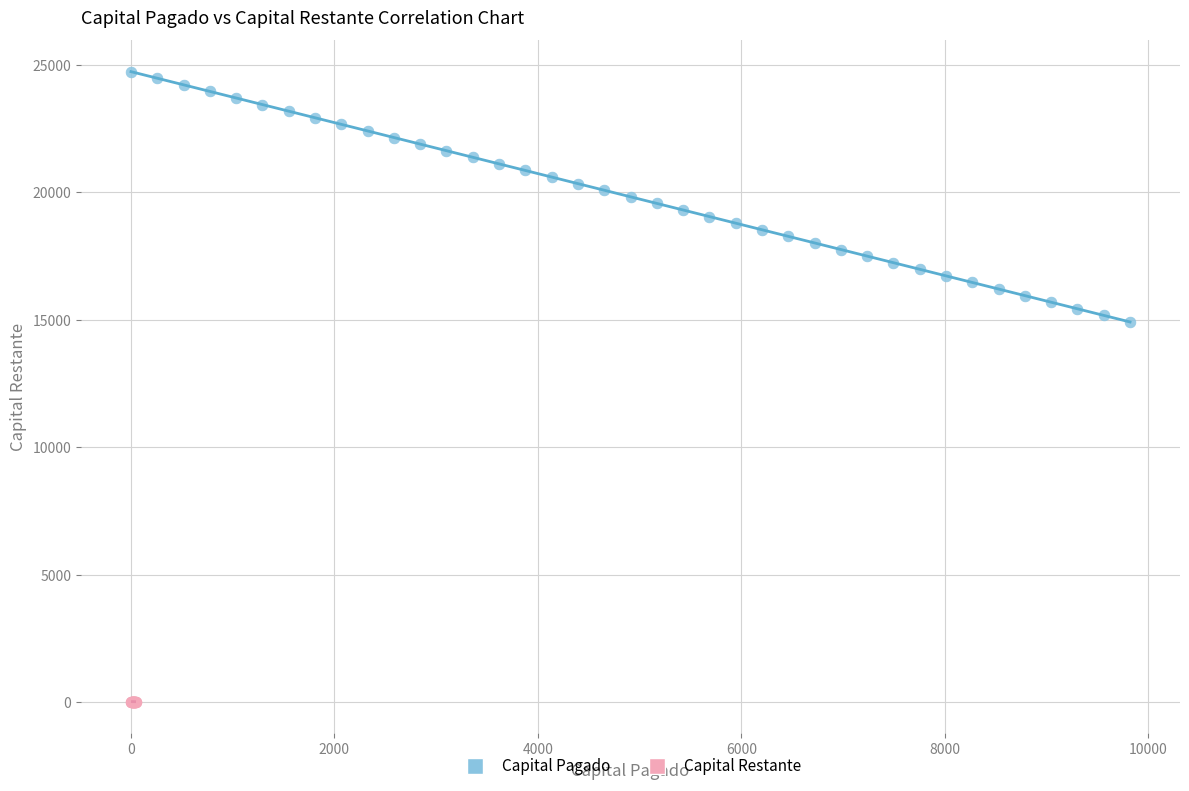

Which series contains the highest Y value?

Capital Pagado